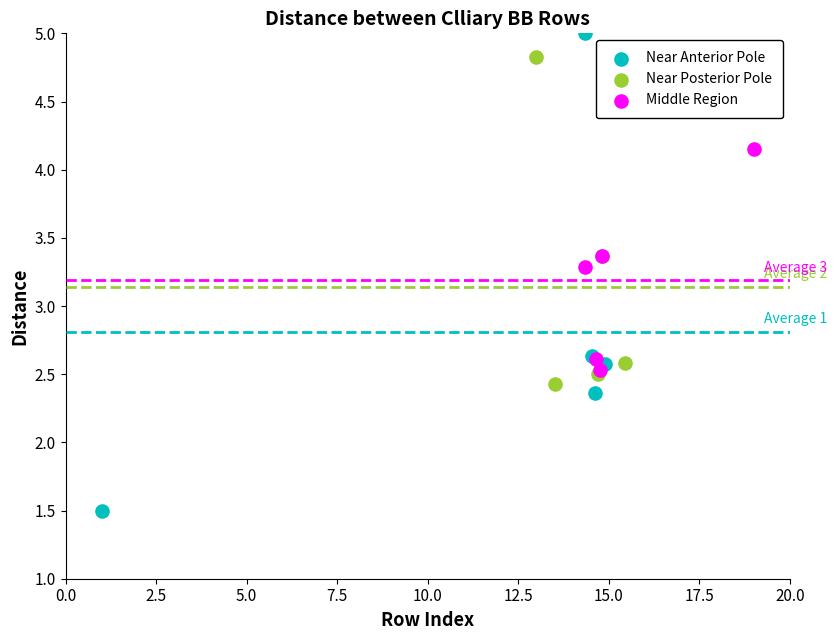

Which series reaches the minimum Y coordinate?

Near Anterior Pole